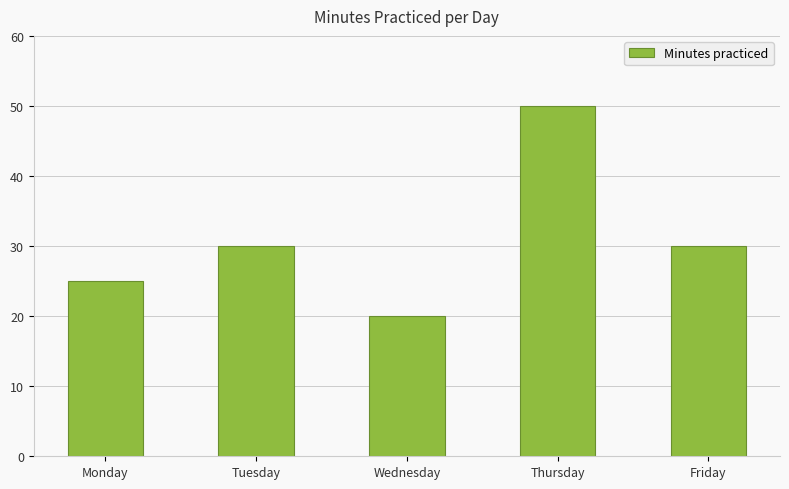

What is the ratio of the value at Friday to the value at Thursday?

0.6